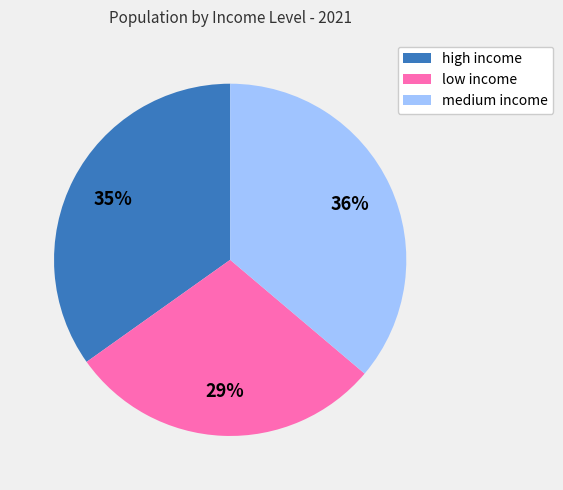

Rank the categories by value from highest to lowest.

medium income, high income, low income